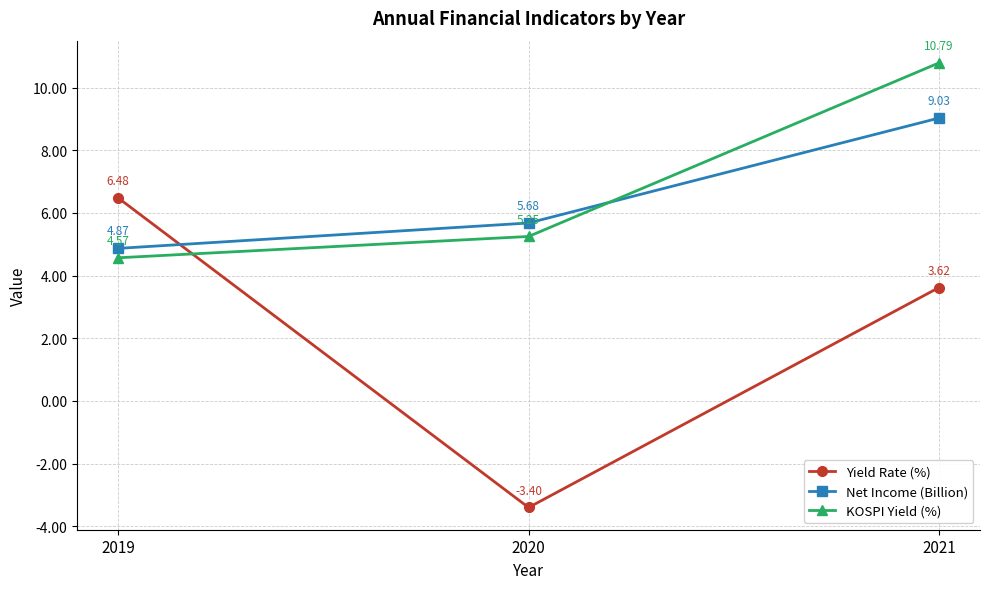

What is the total value across all series at 2020?

7.5